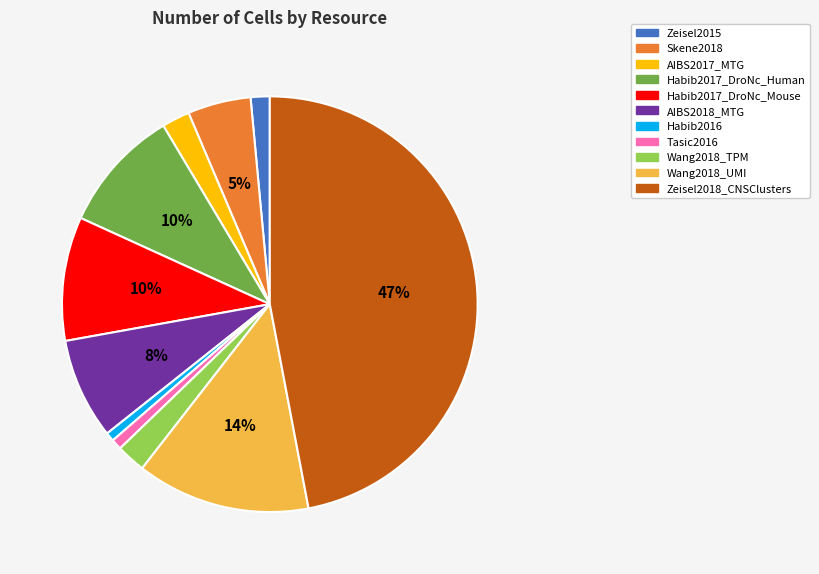

What is the largest slice in the pie chart?

Zeisel2018_CNSClusters